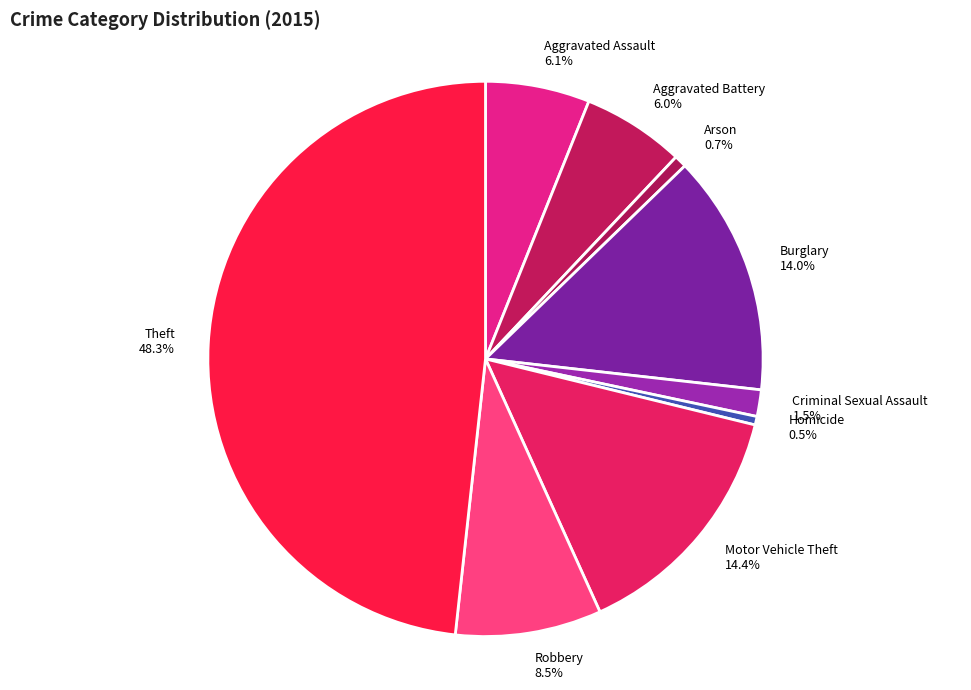

What percentage is the Aggravated Battery slice, to the nearest percent?

6%